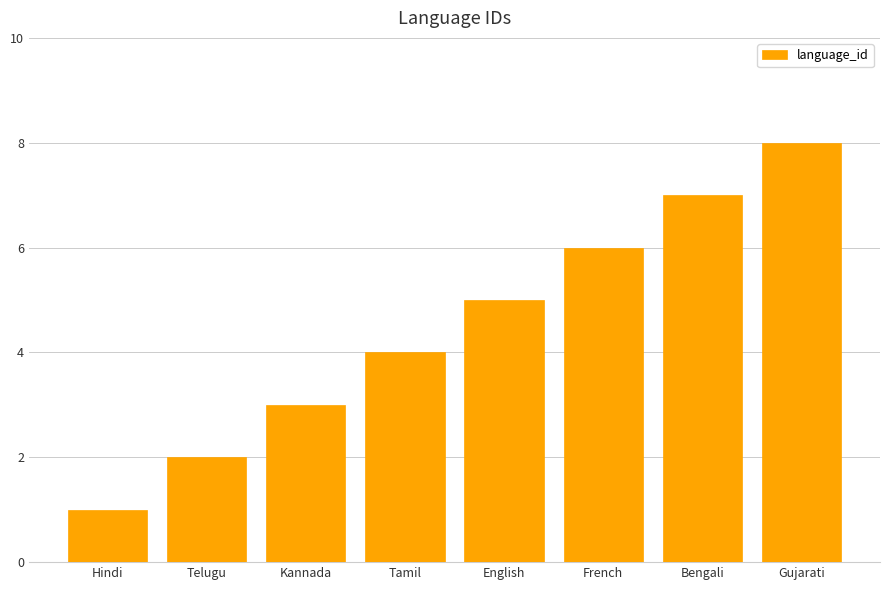

The chart shows a value of 2 at Kannada. True or false?

False